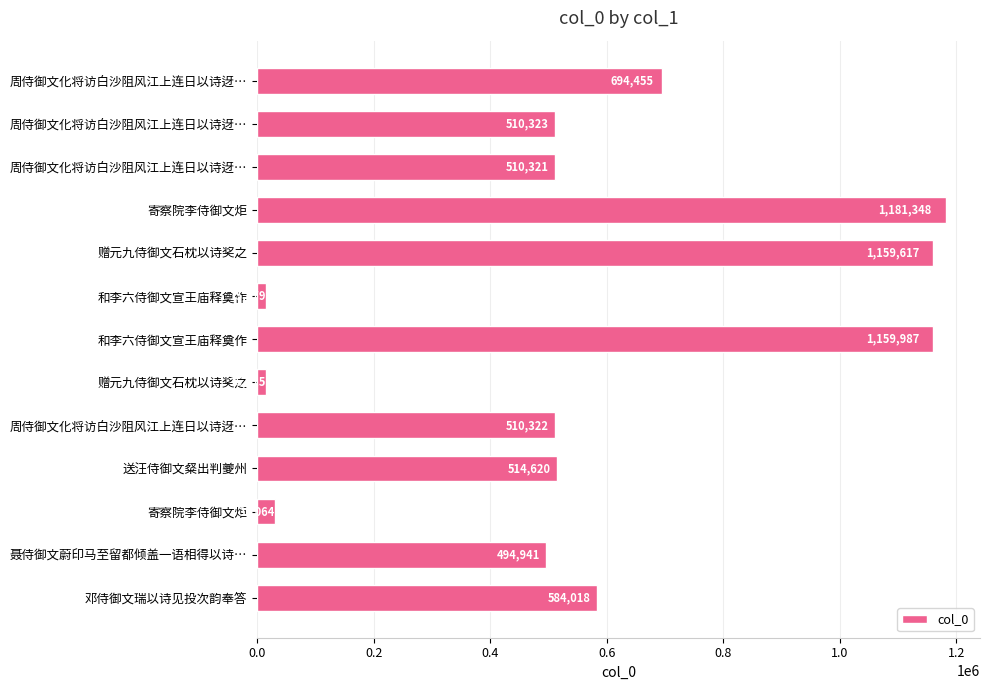

How many values are below 510323?

6